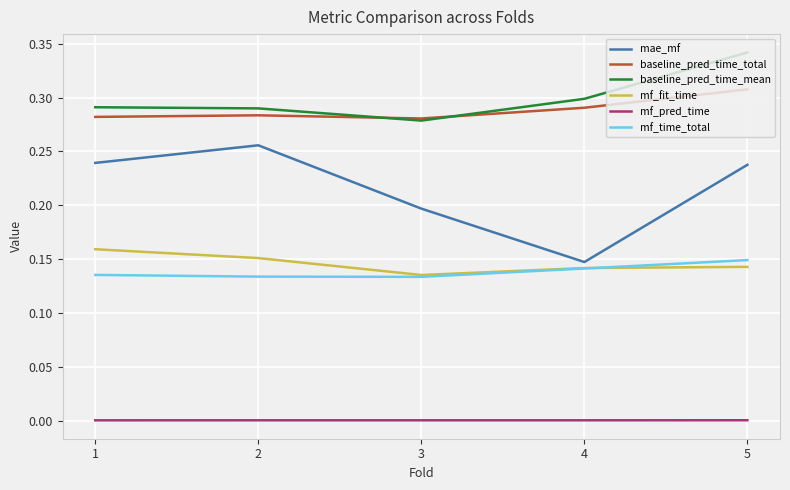

Which category has the highest value in the baseline_pred_time_mean series?

5